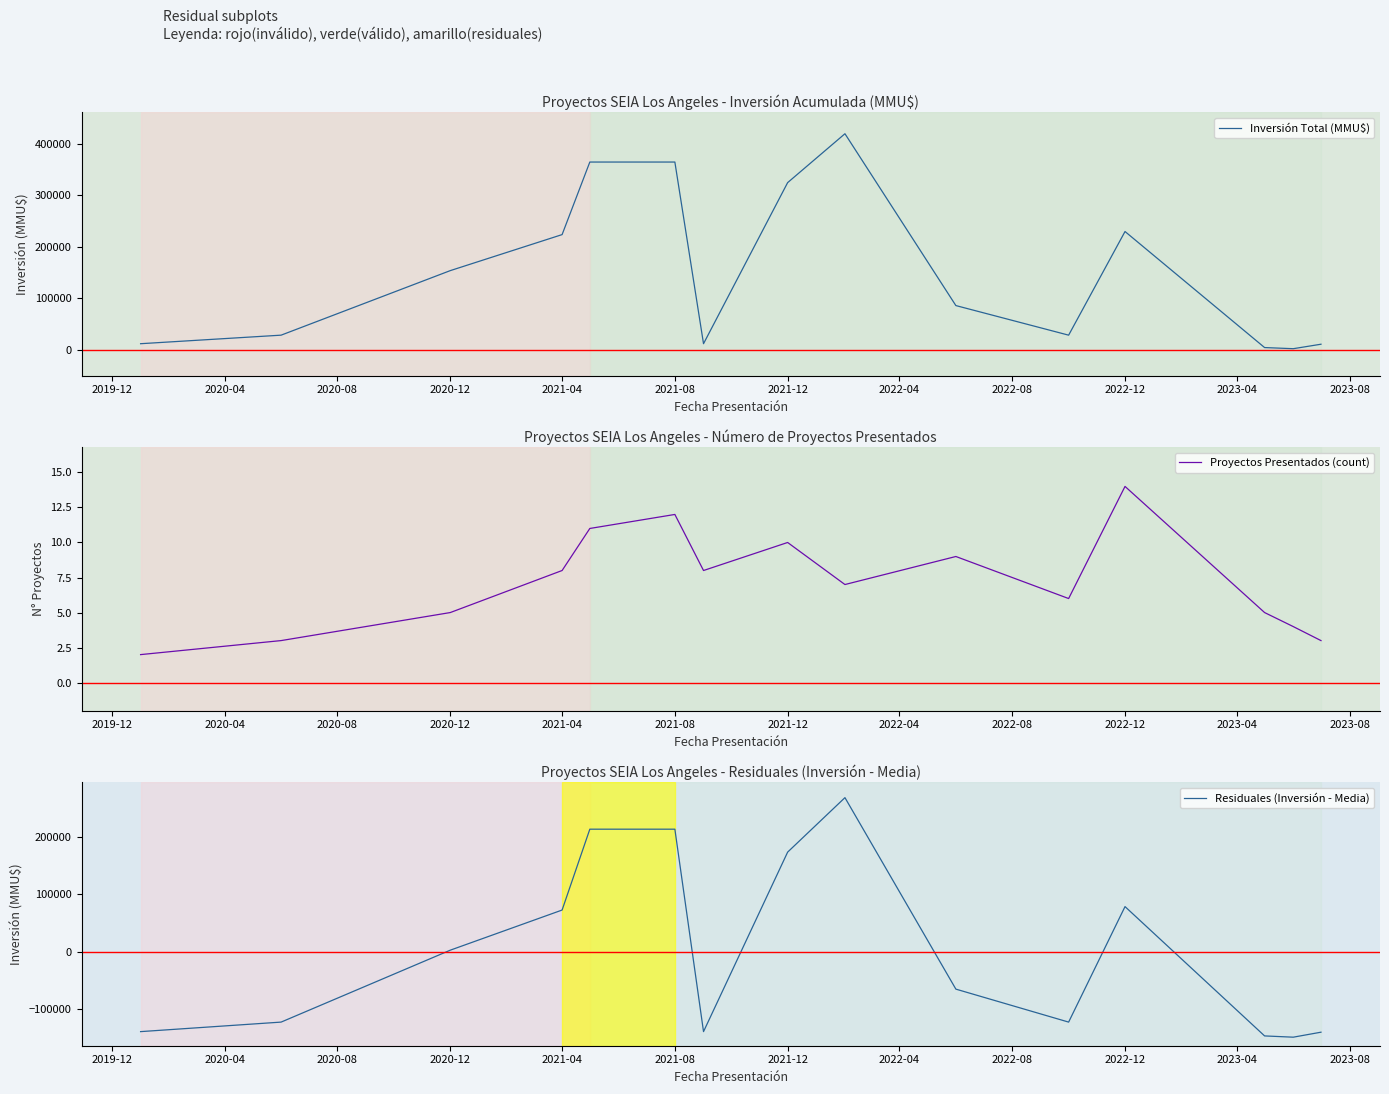

At which label is Inversión Total (MMU$) closest to 211150?

2021-04